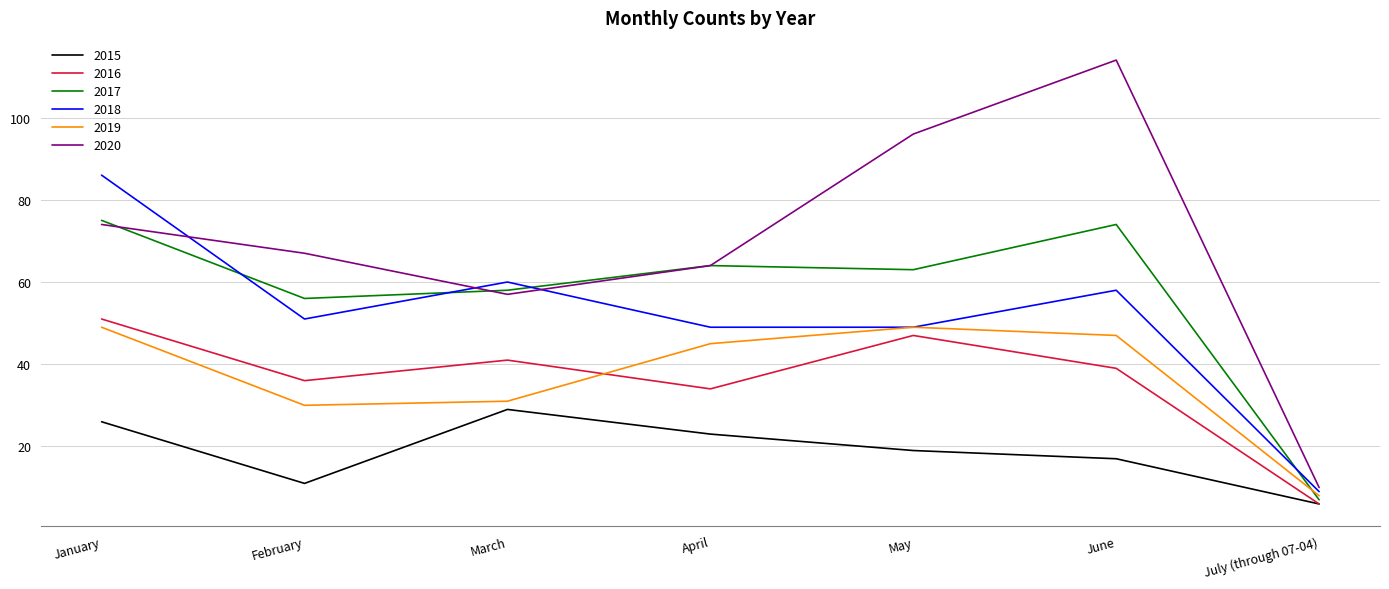

True or false: 2017 and 2016 intersect in this chart.

False